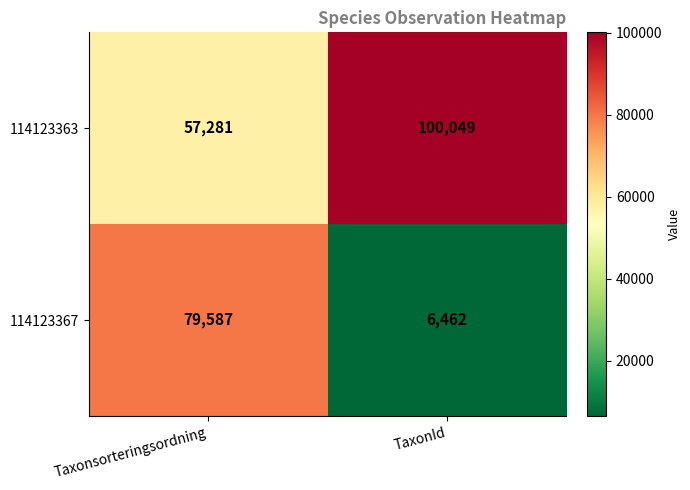

What is the smallest value displayed?

6462